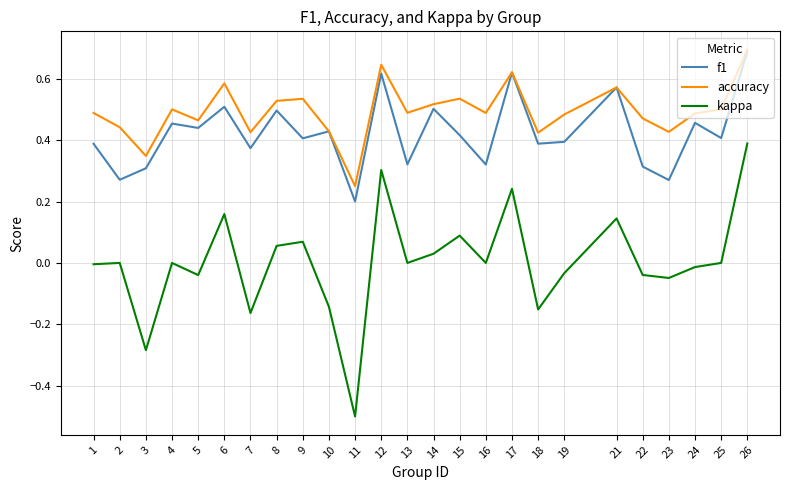

How many series are shown in this chart?

3